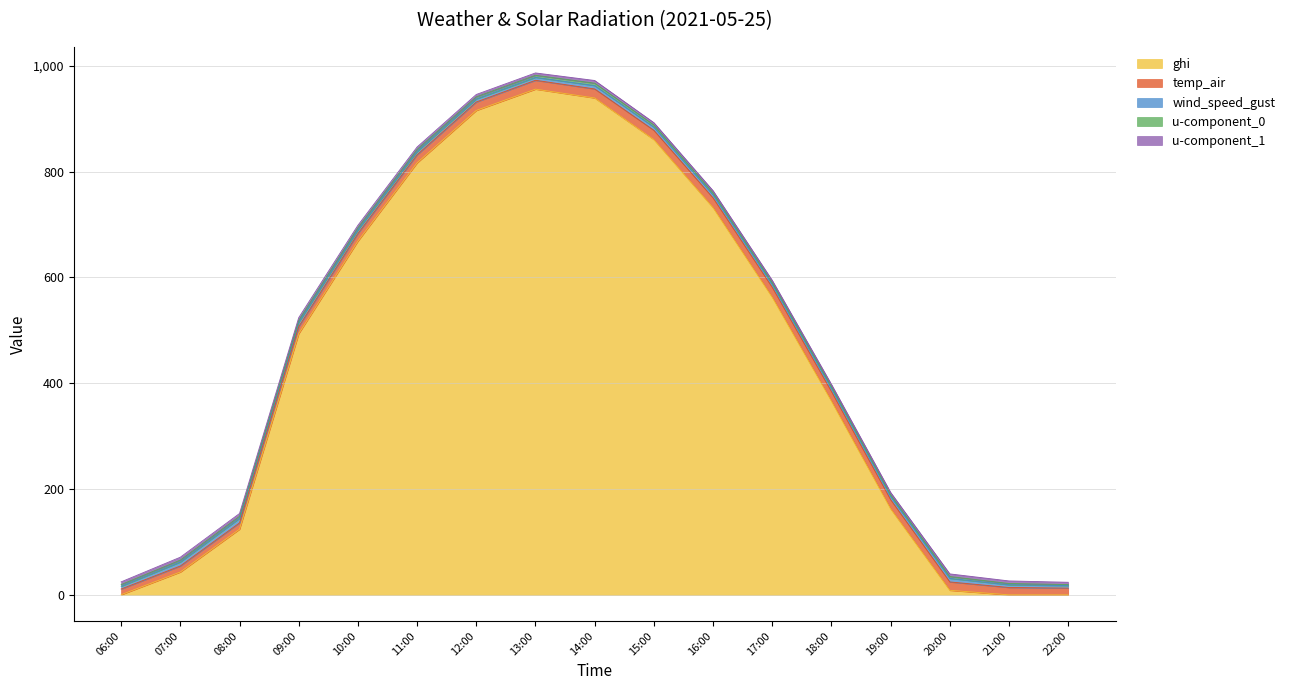

What is the label of the 6th point from the right?

17:00